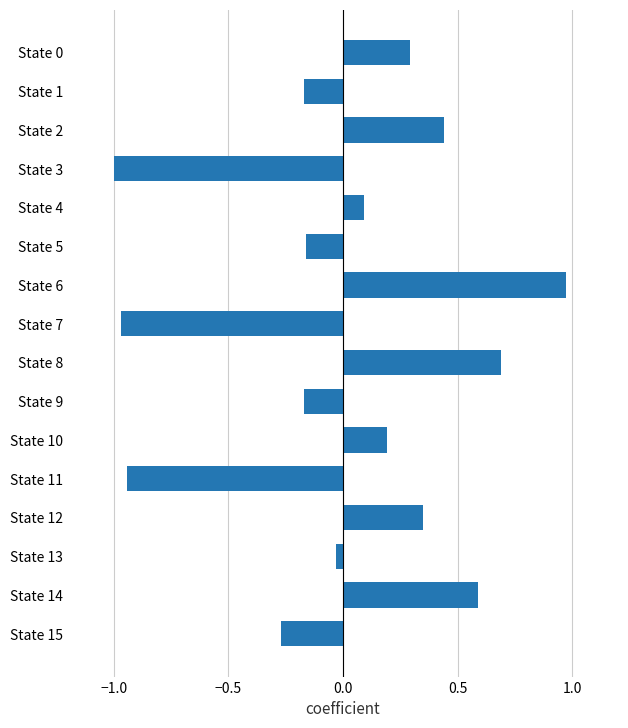

At which category does the chart reach its peak across all series?

State 6